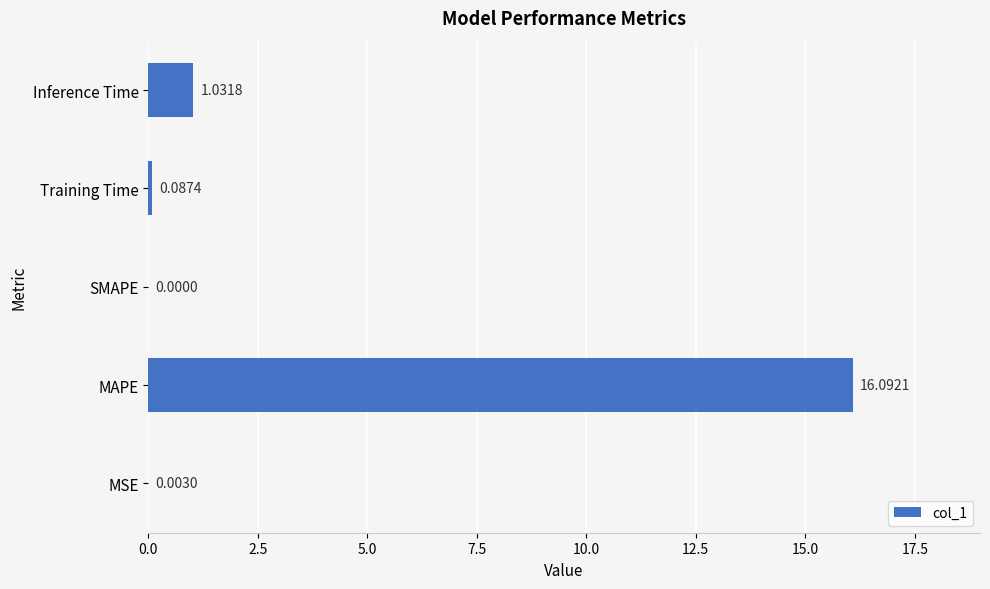

At which label is the value closest to 8?

Inference Time